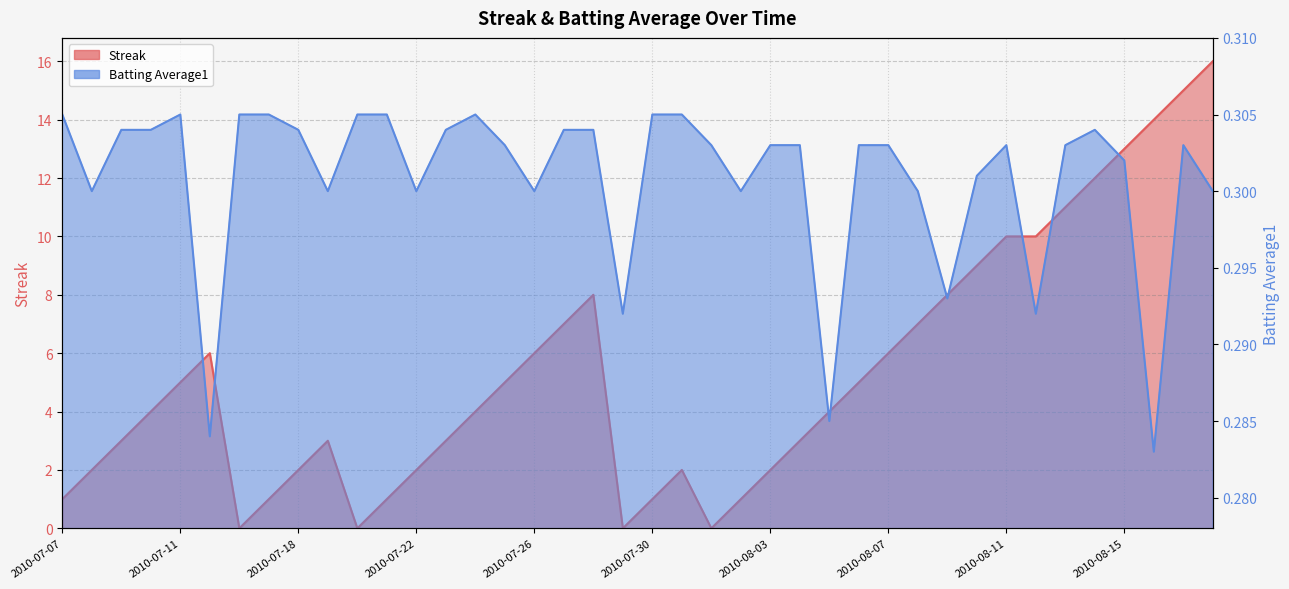

How many values in the Streak series exceed 4?

19